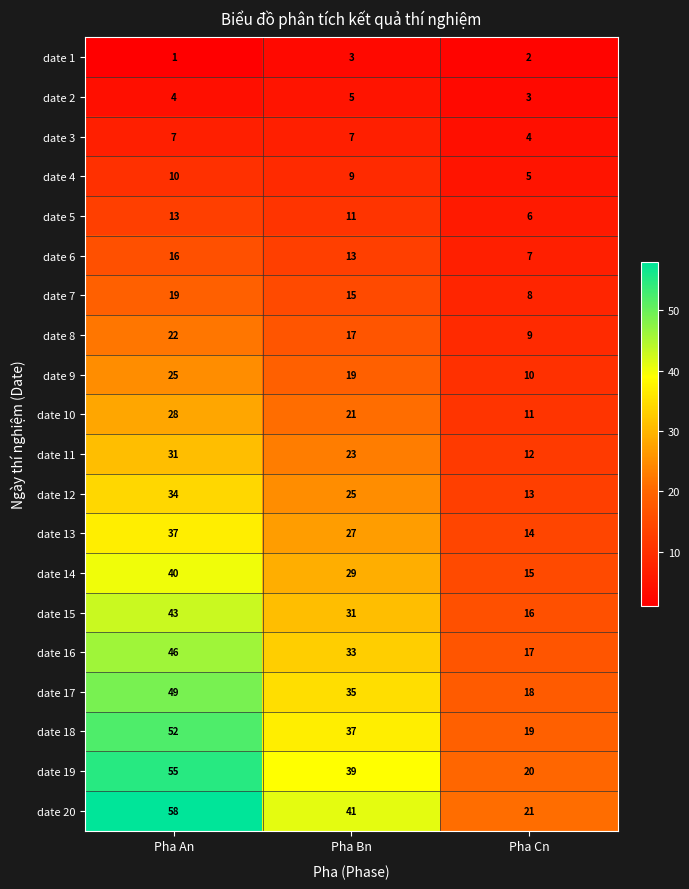

What is the sum of the date 8 values at Pha Bn and Pha An?

39